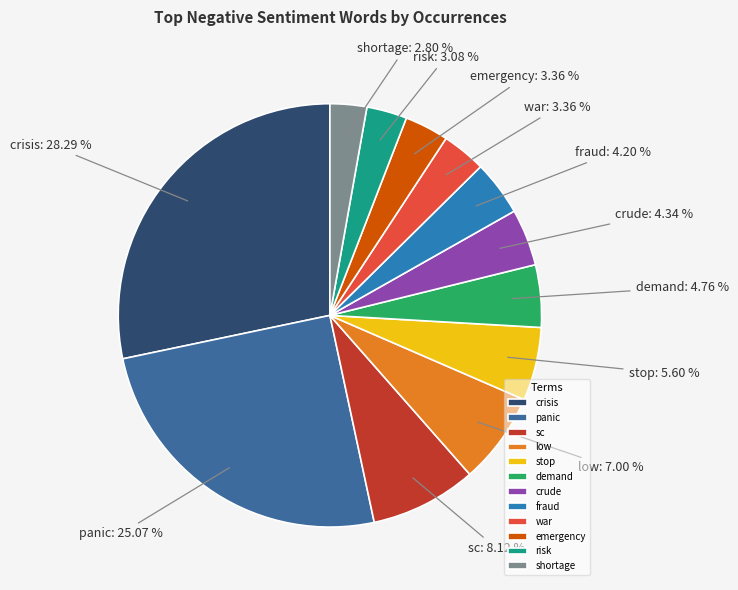

Does any single category account for the majority?

No